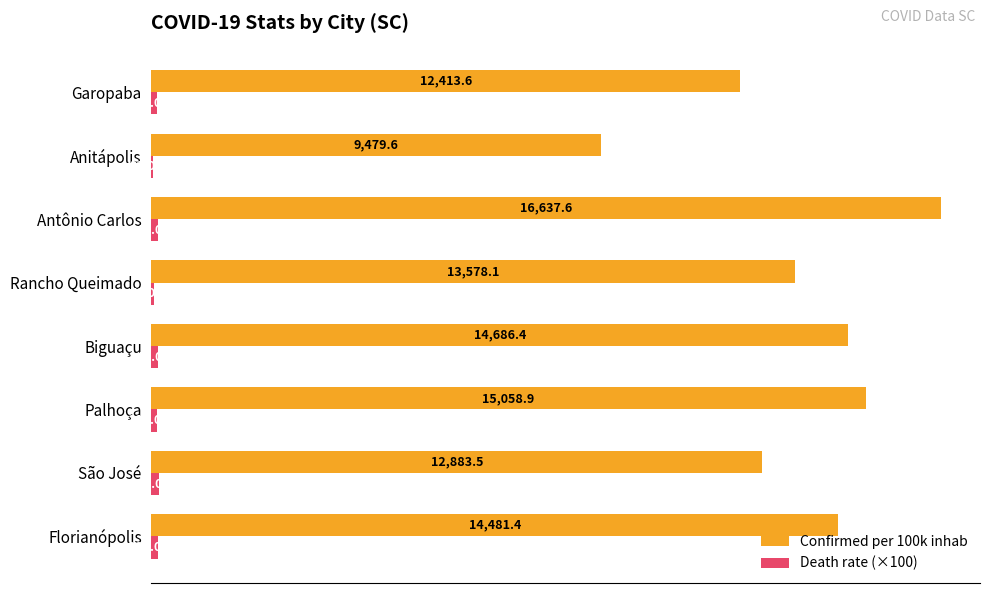

Which series has the largest range (max minus min)?

Confirmed per 100k inhab